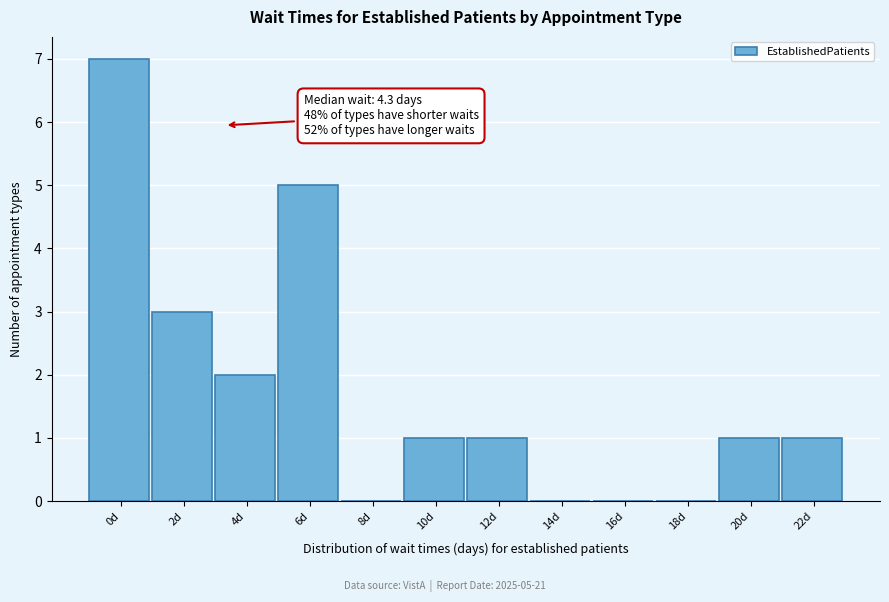

Reading left to right, list all the values displayed in this chart.

0d=7	2d=3	4d=2	6d=5	8d=0	10d=1	12d=1	14d=0	16d=0	18d=0	20d=1	22d=1